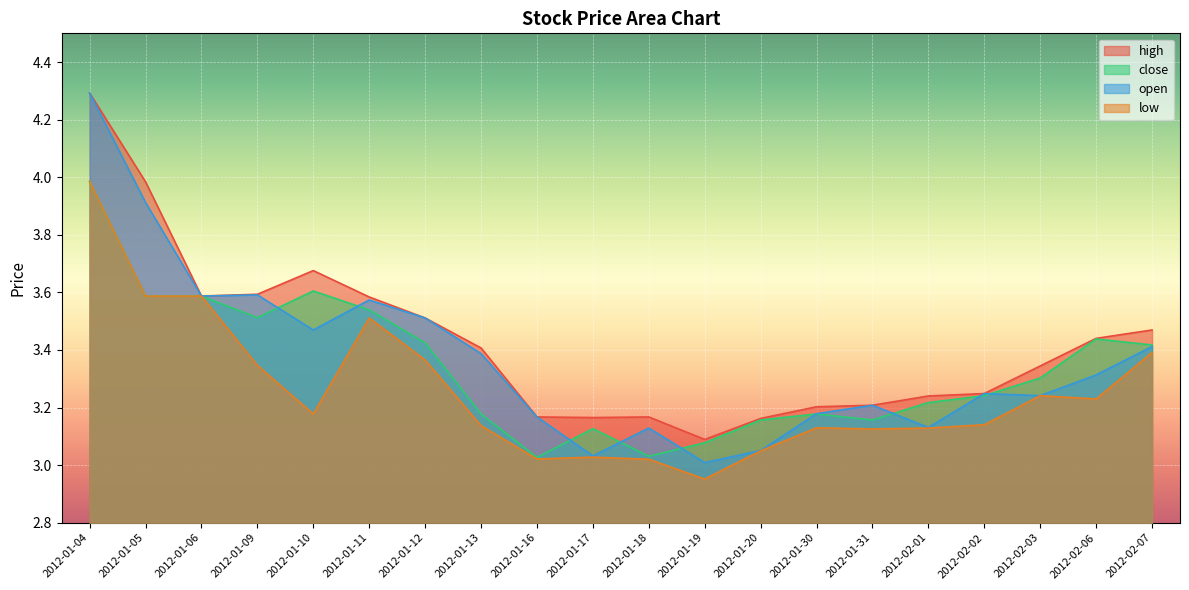

How many lines are shown in the chart?

4